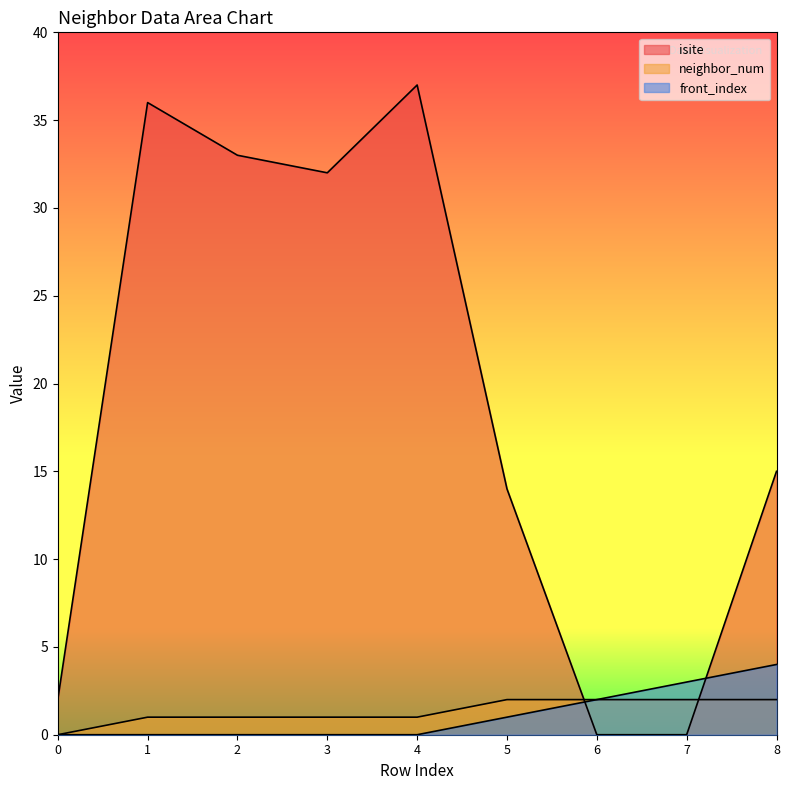

What are all the series names shown in the legend?

isite, neighbor_num, front_index